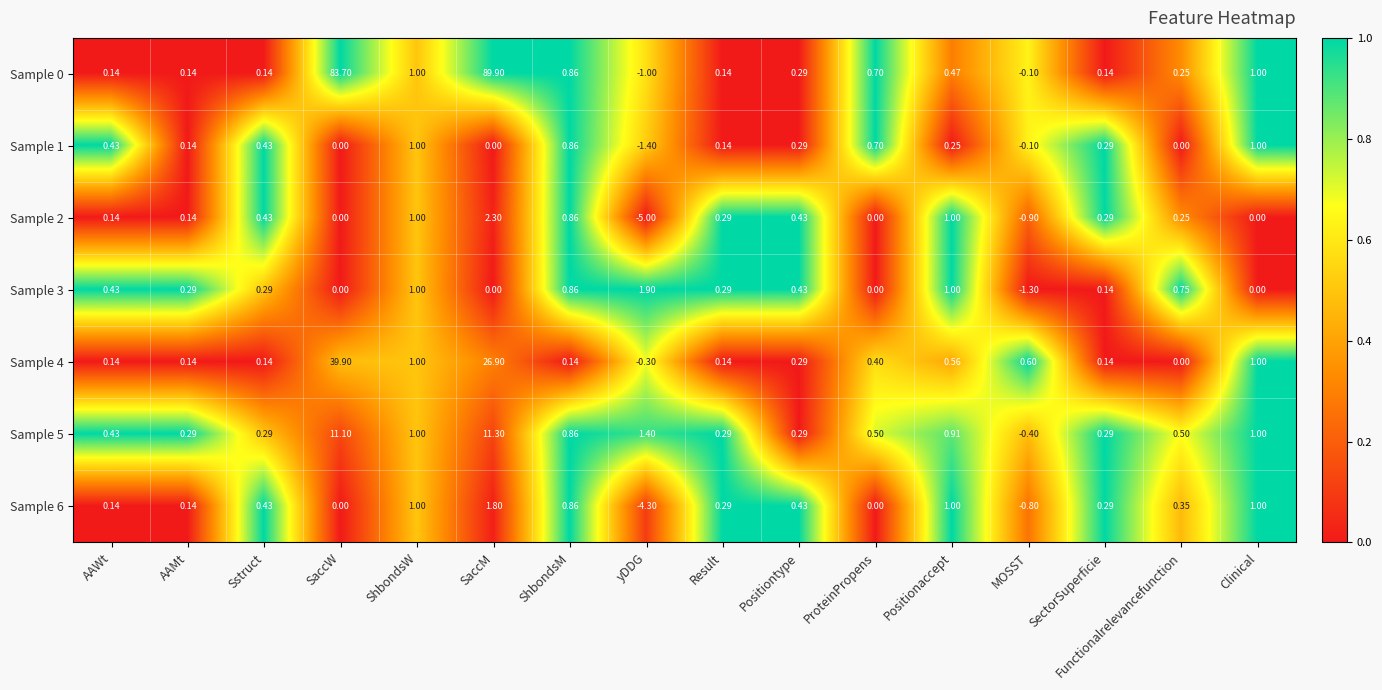

Which category has the highest value in the Sample 6 series?

SaccM